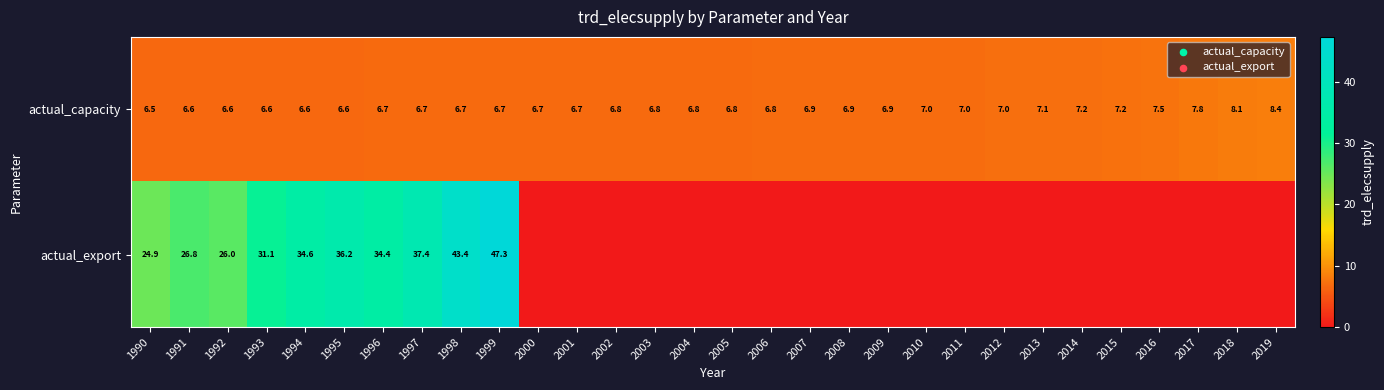

Which series changed the most between 1994 and 1998?

actual_export